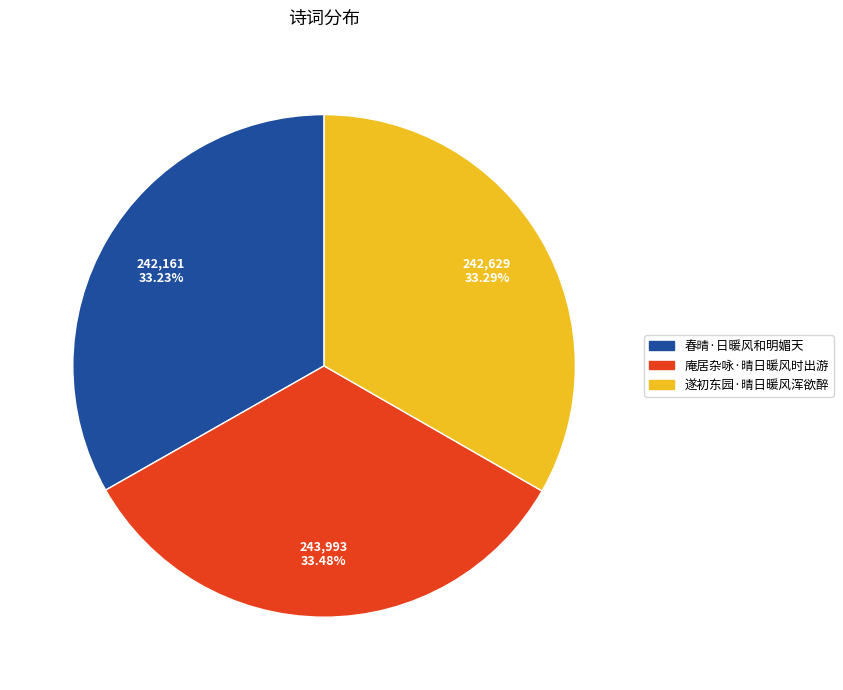

Approximately how many times larger is the value at 遂初东园·晴日暖风浑欲醉 compared to 庵居杂咏·晴日暖风时出游?

1.0